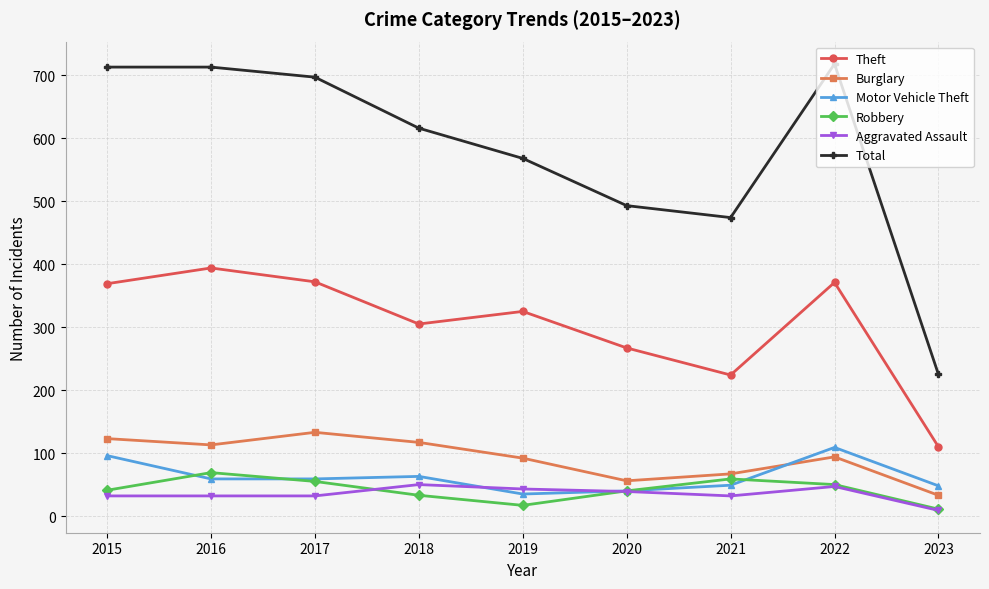

What is the total value across all series at 2023?

436